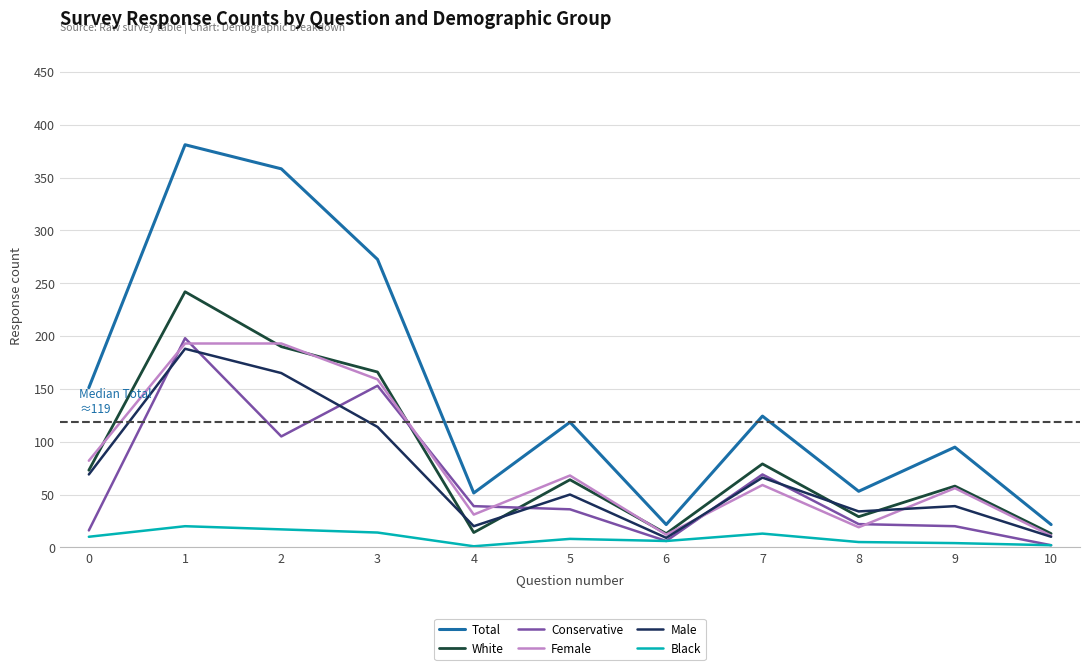

Which series changed the most between 6 and 8?

Total